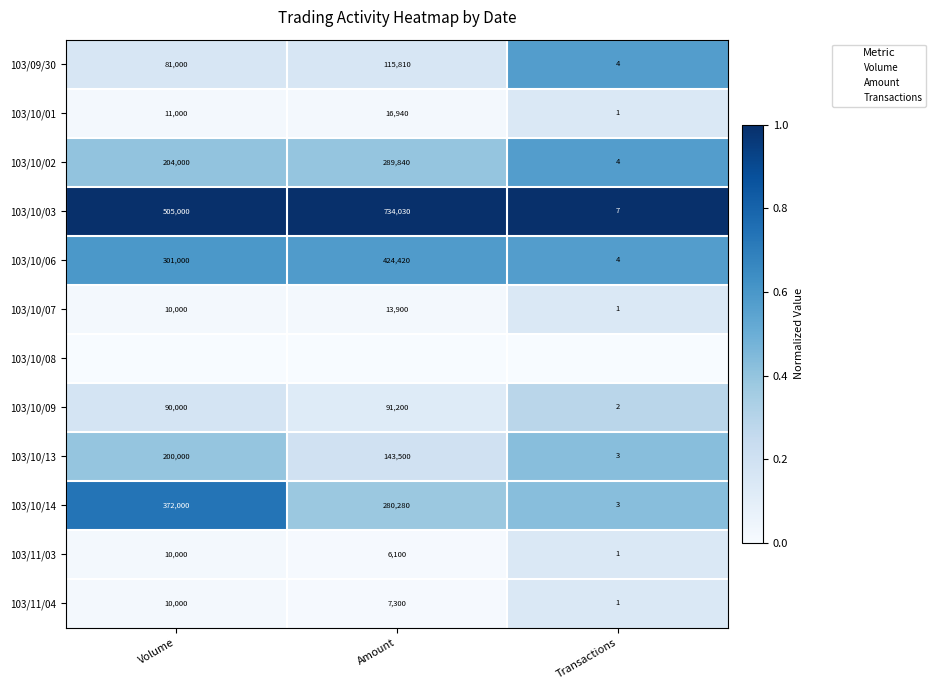

The 103/10/06 series shows 0.6 at Volume. True or false?

True